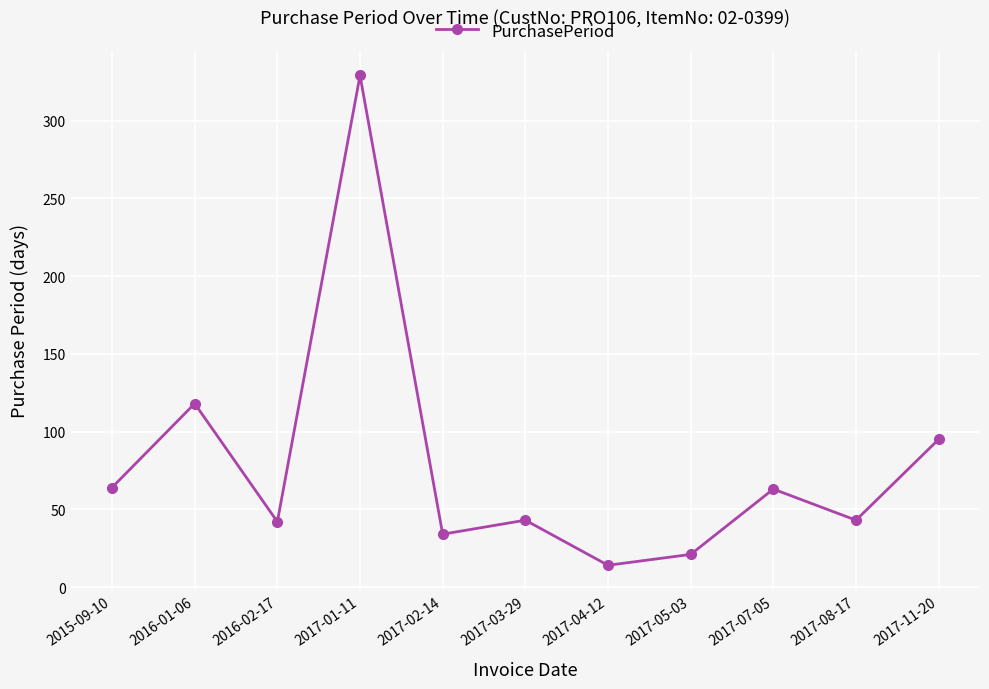

What is the change in value from 2016-01-06 to 2017-02-14?

-84